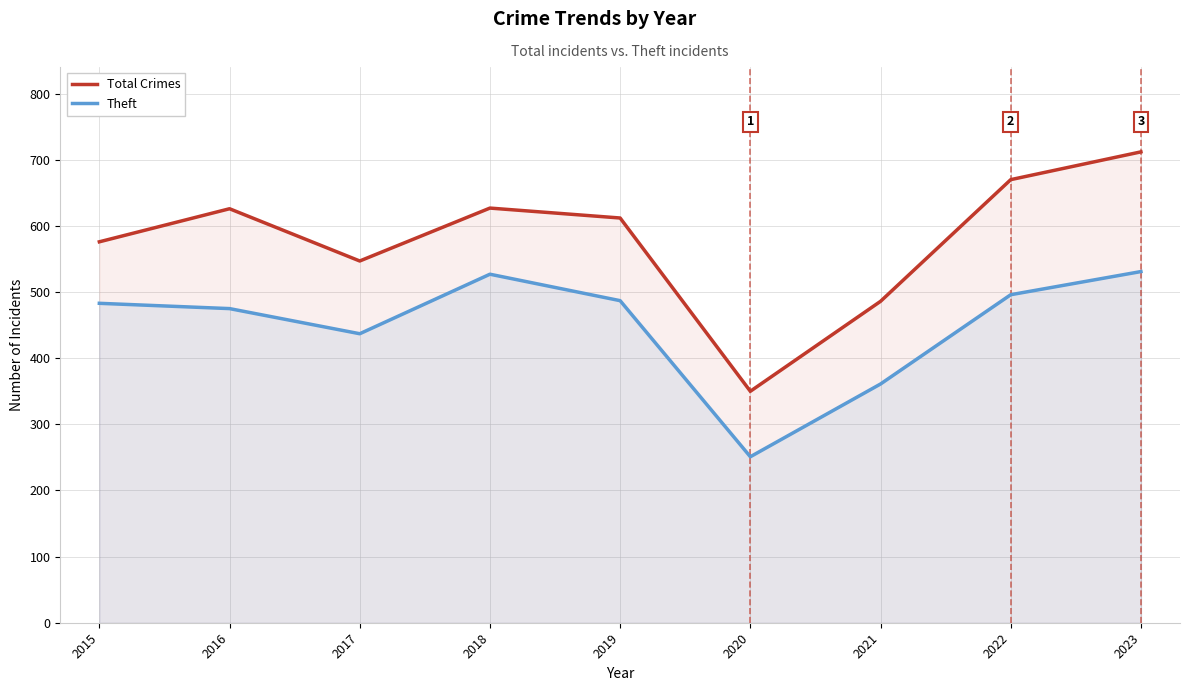

Reading left to right, list all the values displayed in this chart.

Total Crimes: 2015=576	2016=626	2017=547	2018=627	2019=612	2020=350	2021=486	2022=670	2023=712
Theft: 2015=483	2016=475	2017=437	2018=527	2019=487	2020=251	2021=361	2022=496	2023=531